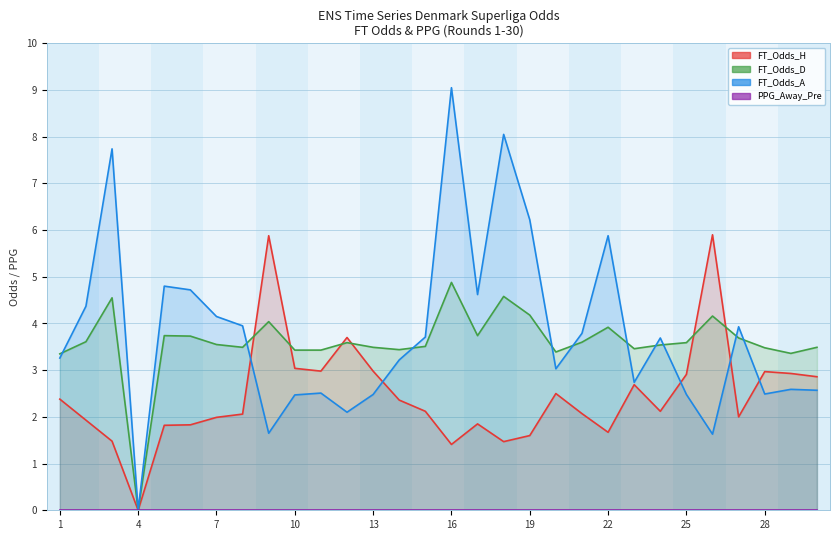

Which series has the widest spread of values?

FT_Odds_A